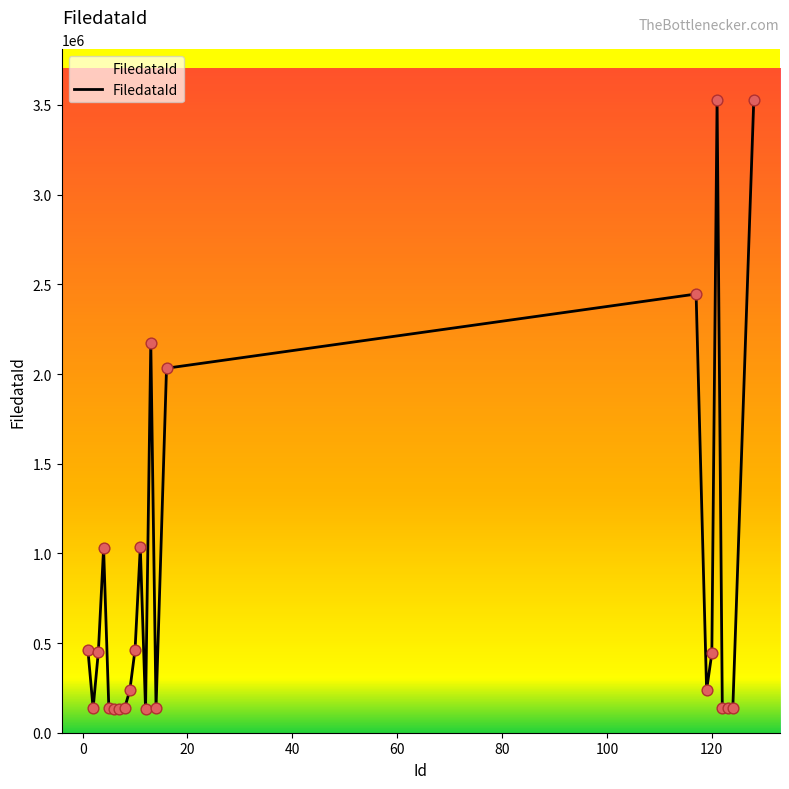

What is the difference between the maximum and minimum values?

3396217